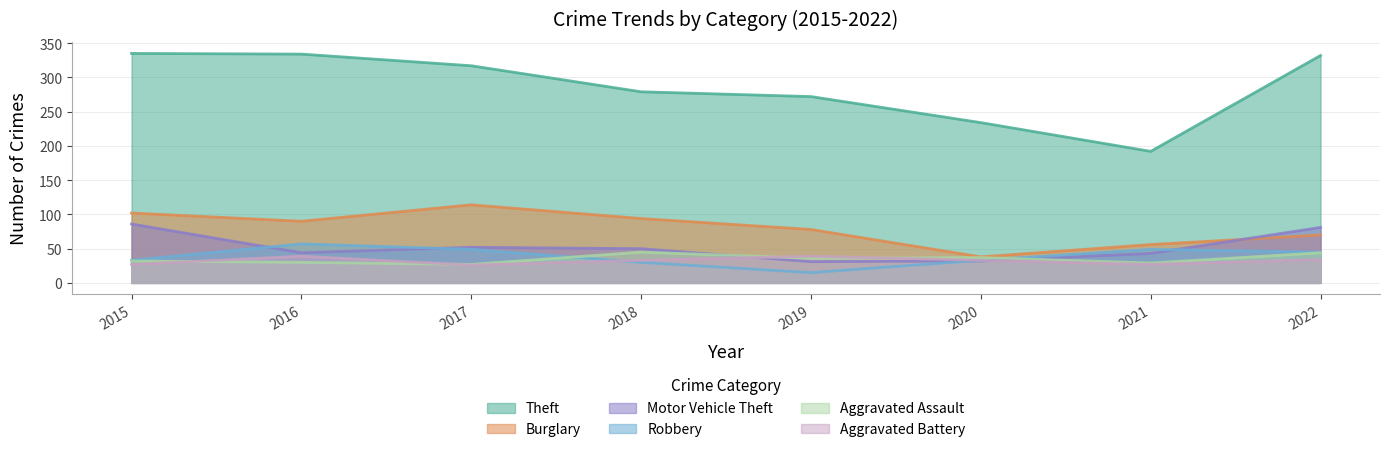

Which series has the widest spread of values?

Theft